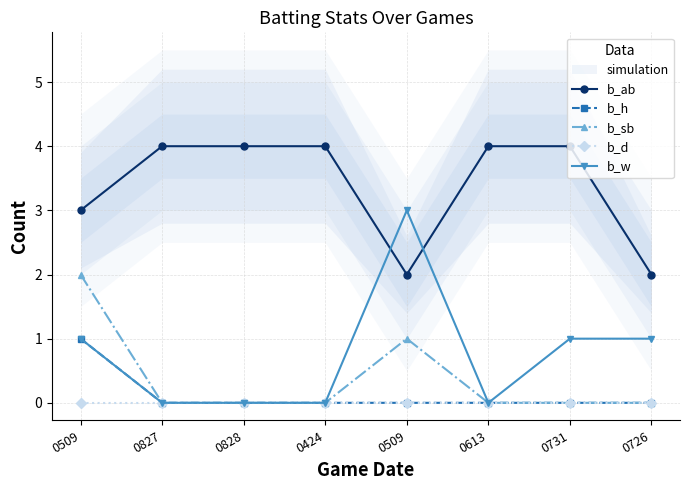

What is the sum of the b_h values at 0731 and 0509?

1